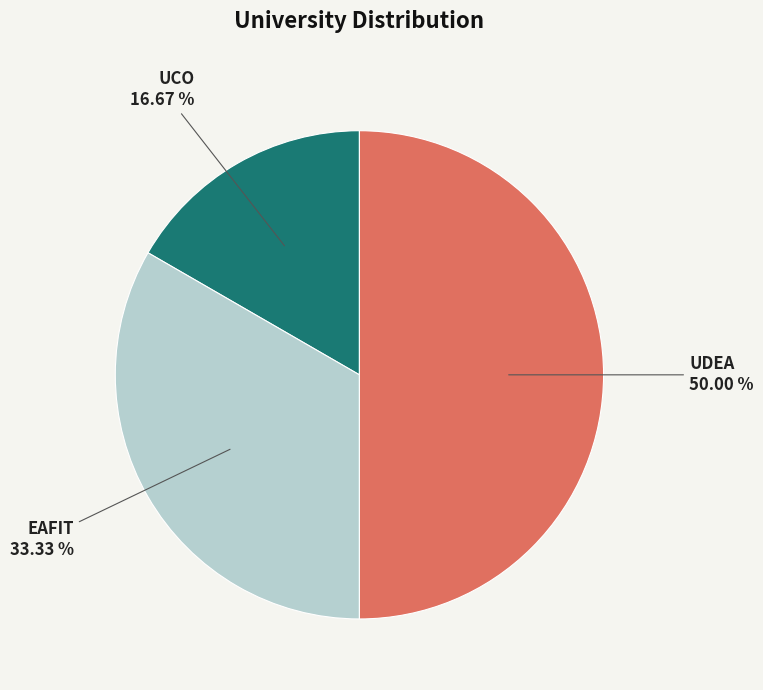

Between EAFIT and UDEA, which is larger?

UDEA